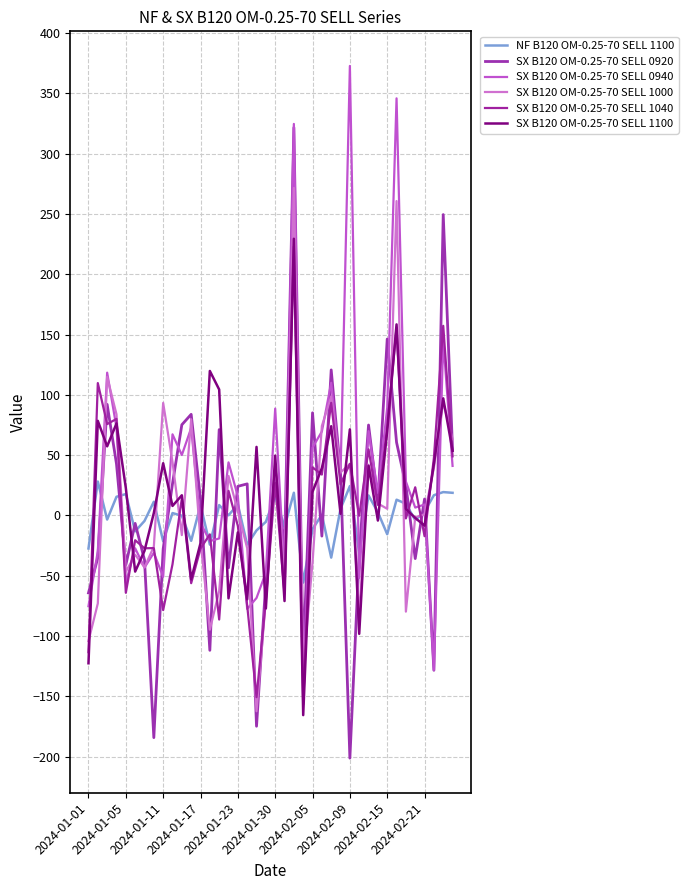

What are all the series names shown in the legend?

NF B120 OM-0.25-70 SELL 1100, SX B120 OM-0.25-70 SELL 0920, SX B120 OM-0.25-70 SELL 0940, SX B120 OM-0.25-70 SELL 1000, SX B120 OM-0.25-70 SELL 1040, SX B120 OM-0.25-70 SELL 1100